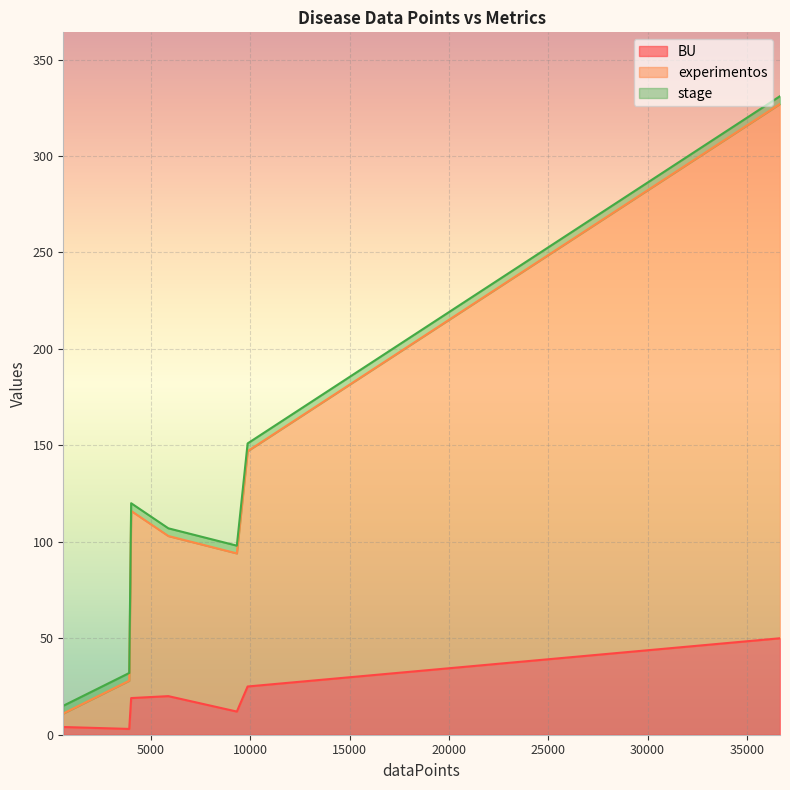

Which series has the largest total across all categories?

experimentos